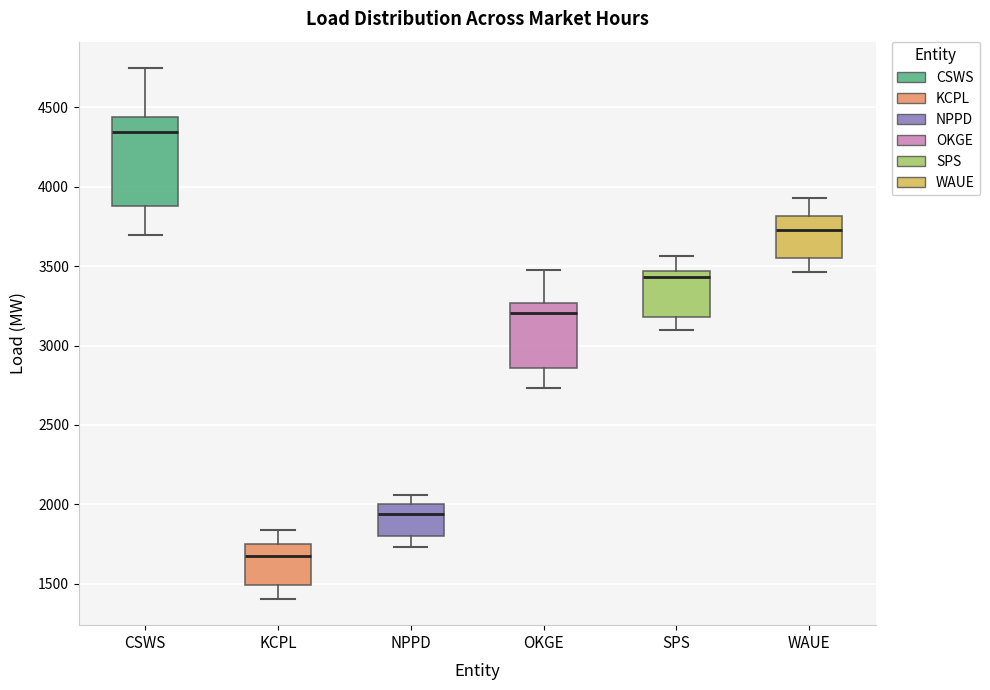

Reading left to right, transcribe this box plot: for each box, give where its median line is, the range the box spans, and where its two whiskers end, as read against the y-axis. The values are not printed on the chart, so give them approximately, as read against the axis.

CSWS: median 4350, box 3900 to 4450, whiskers 3700 to 4750
KCPL: median 1700, box 1500 to 1750, whiskers 1400 to 1850
NPPD: median 1950, box 1800 to 2000, whiskers 1750 to 2050
OKGE: median 3200, box 2850 to 3250, whiskers 2750 to 3450
SPS: median 3450 (just below the box's upper edge), box 3200 to 3450, whiskers 3100 to 3550
WAUE: median 3750, box 3550 to 3800, whiskers 3450 to 3950